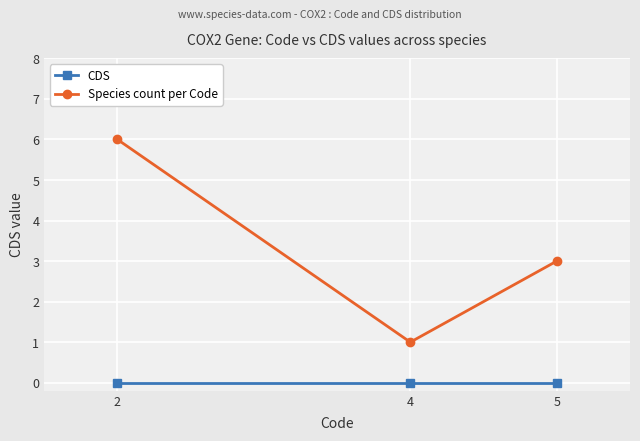

What is the maximum value shown in the chart?

6